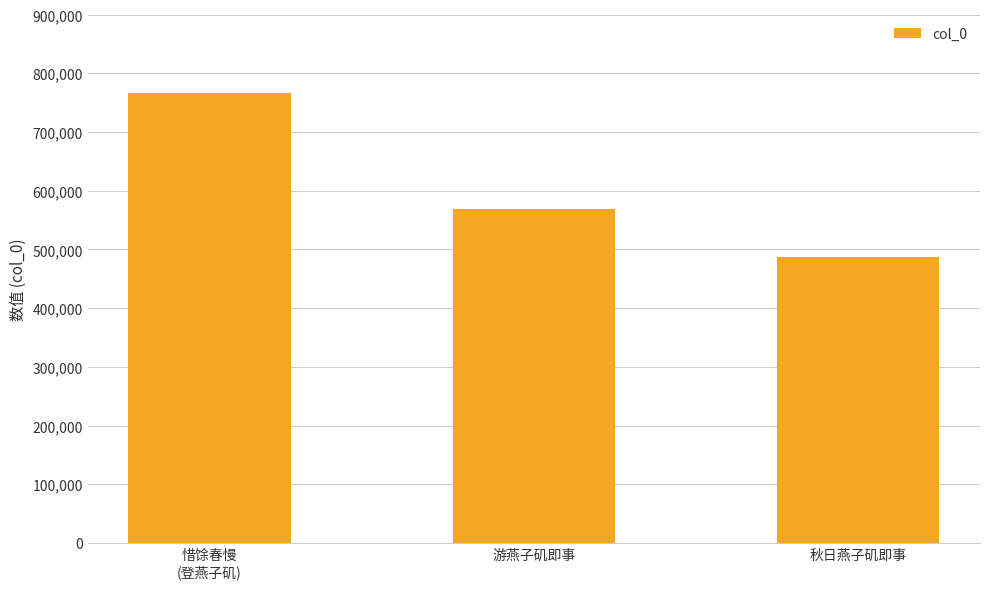

True or false: the data shows 569094 at 游燕子矶即事.

True